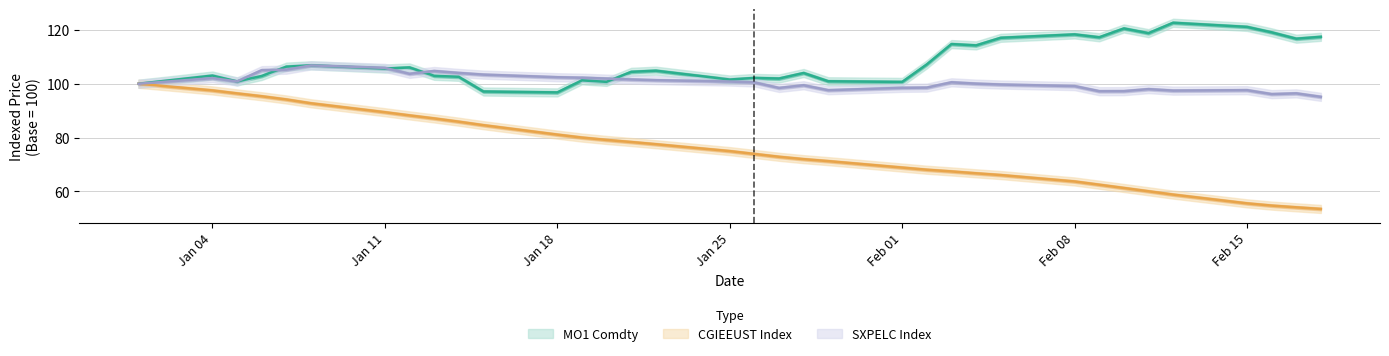

In MO1 Comdty, how many points are higher than both neighbors (excluding endpoints)?

11